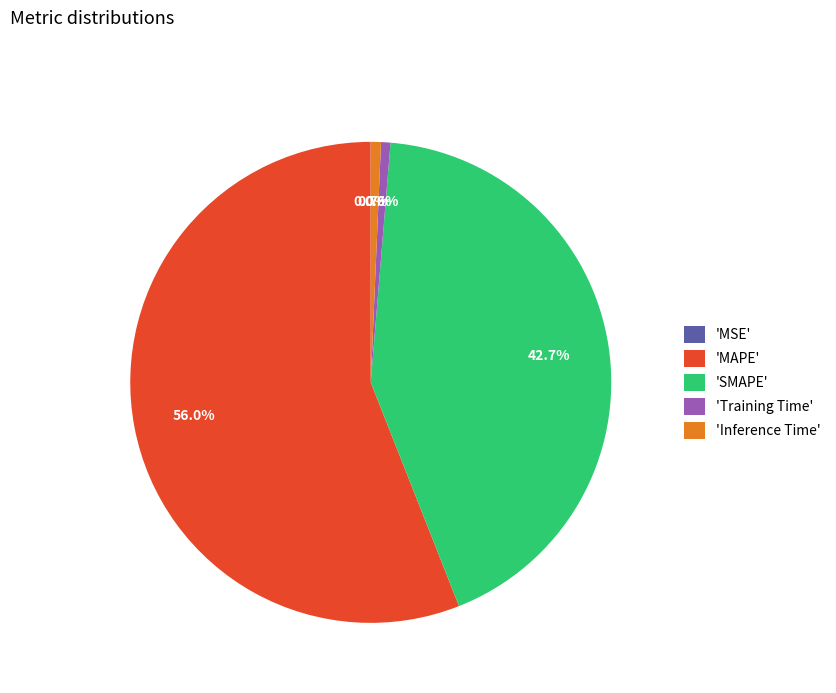

Which has a higher value, 'Training Time' or 'SMAPE'?

'SMAPE'